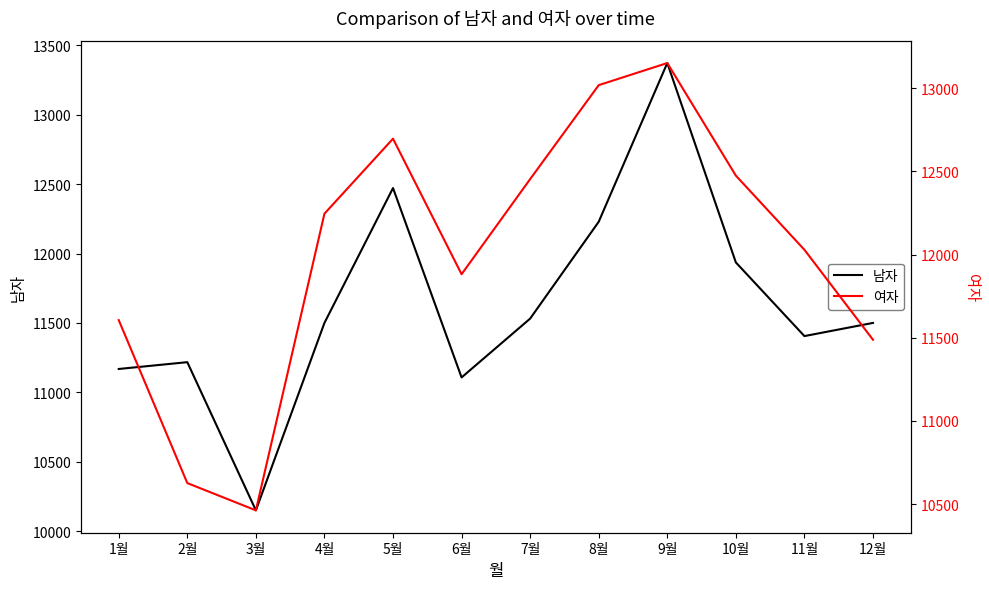

Reading left to right, transcribe all the data shown in this chart.

남자: 1월=11168	2월=11217	3월=10149	4월=11500	5월=12472	6월=11107	7월=11531	8월=12229	9월=13373	10월=11936	11월=11405	12월=11500
여자: 1월=11606	2월=10626	3월=10462	4월=12246	5월=12697	6월=11882	7월=12454	8월=13019	9월=13152	10월=12475	11월=12029	12월=11488